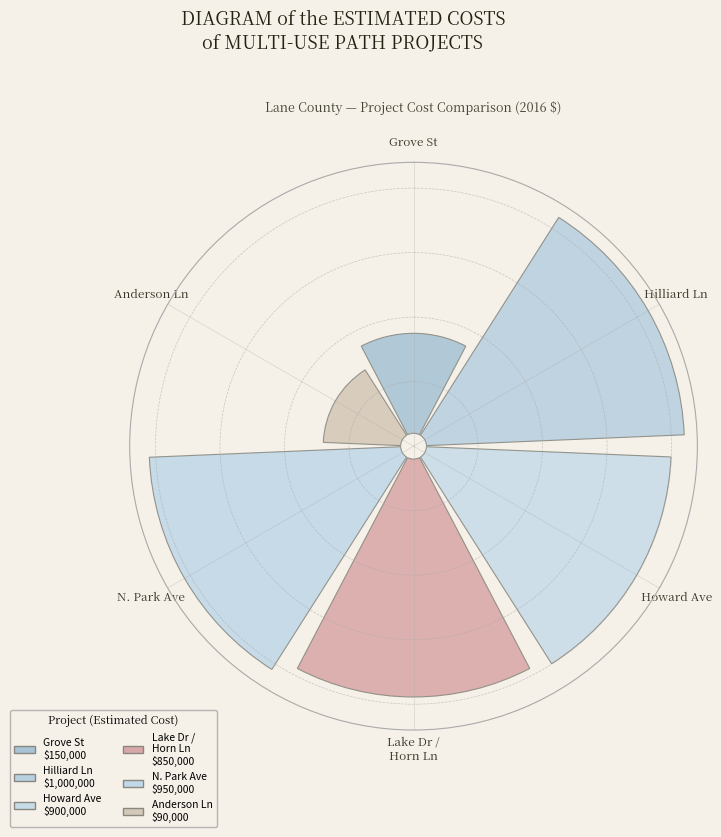

Which category has the biggest portion of the pie?

Hilliard Ln